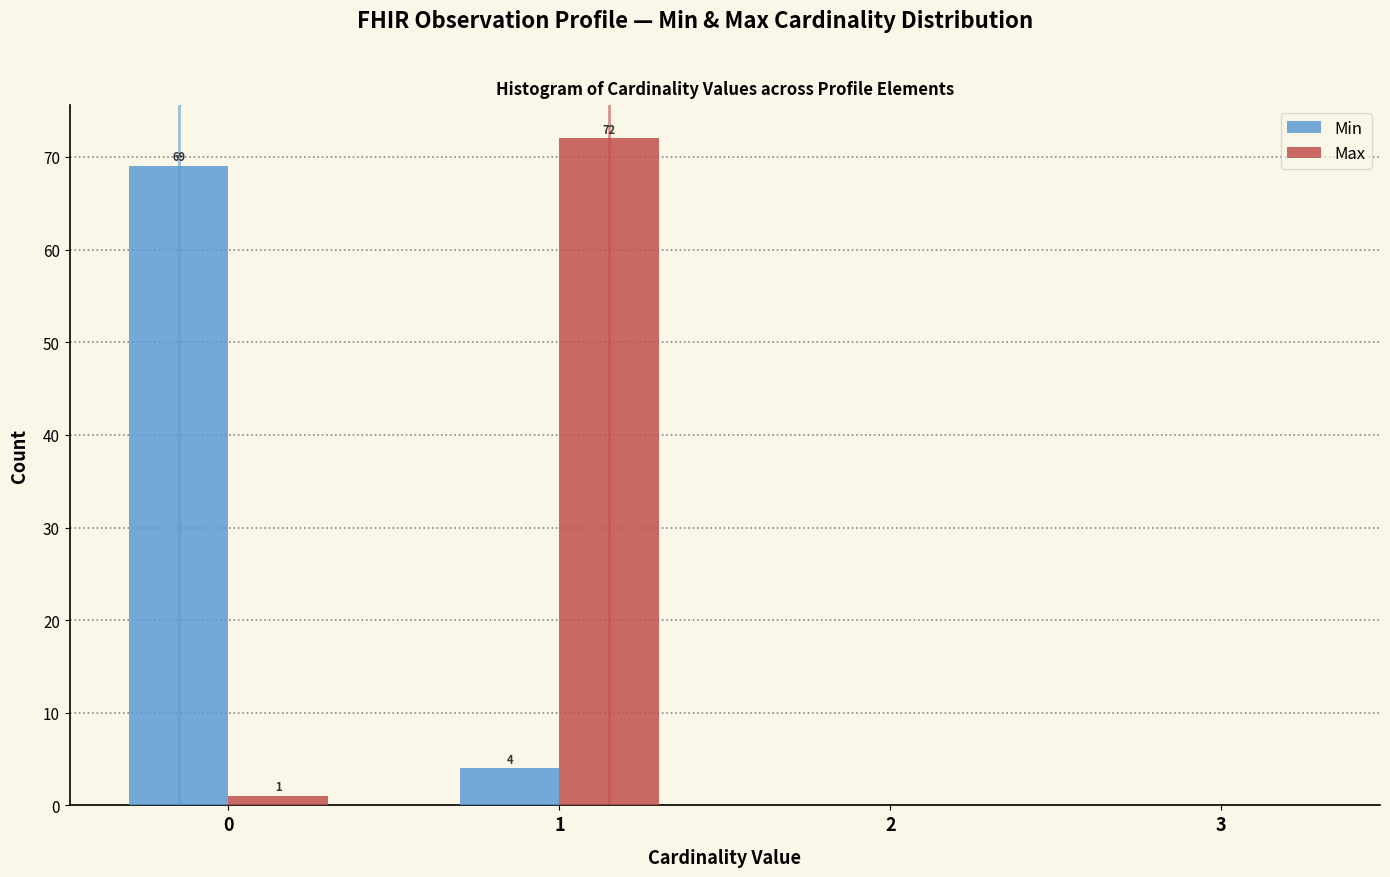

In the Min series, which range on the x-axis has the tallest bar?

-0.5 to 0.5